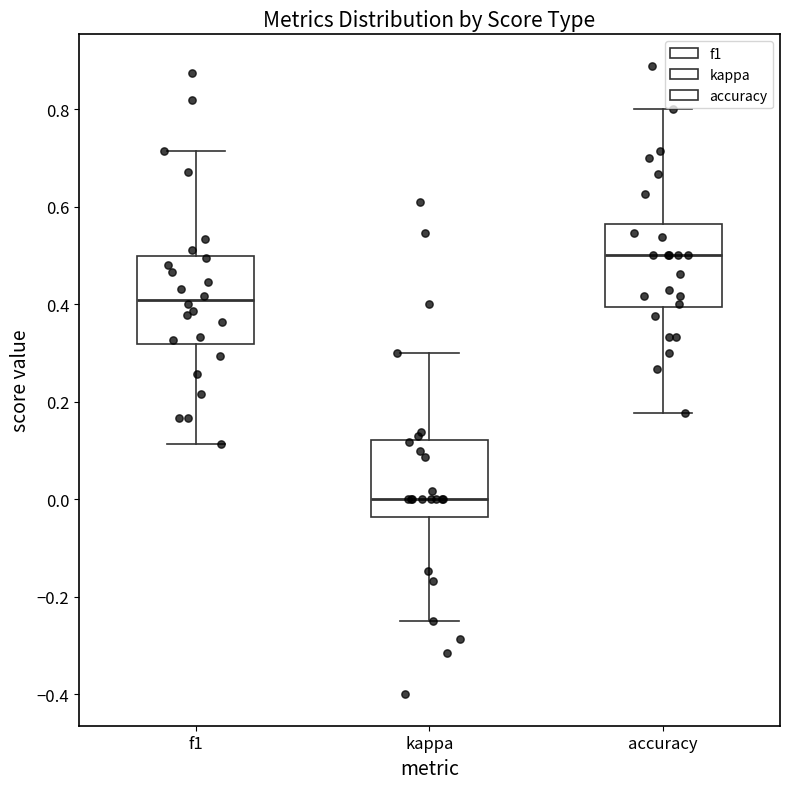

Reading left to right, transcribe this box plot: for each box, give where its median line is, the range the box spans, and where its two whiskers end, as read against the y-axis. The values are not printed on the chart, so give them approximately, as read against the axis.

f1: median 0.40, box 0.32 to 0.50, whiskers 0.12 to 0.72
kappa: median 0.00, box -0.04 to 0.12, whiskers -0.24 to 0.30
accuracy: median 0.50, box 0.40 to 0.56, whiskers 0.18 to 0.80